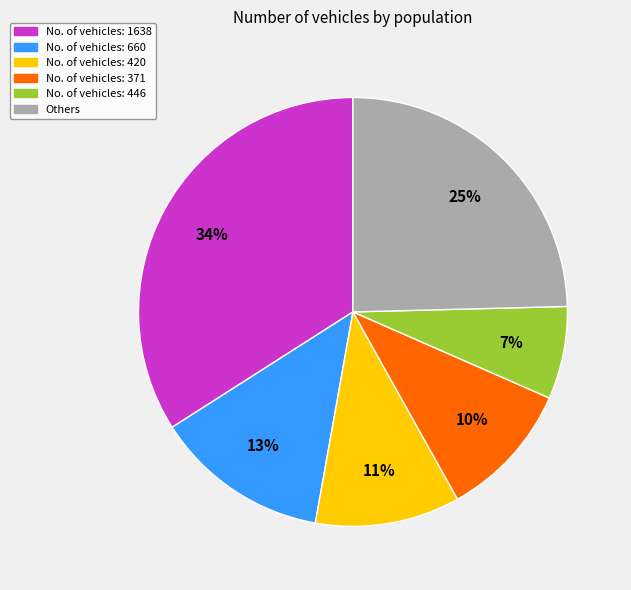

Is the sum of No. of vehicles: 660 and No. of vehicles: 420 greater than half?

No